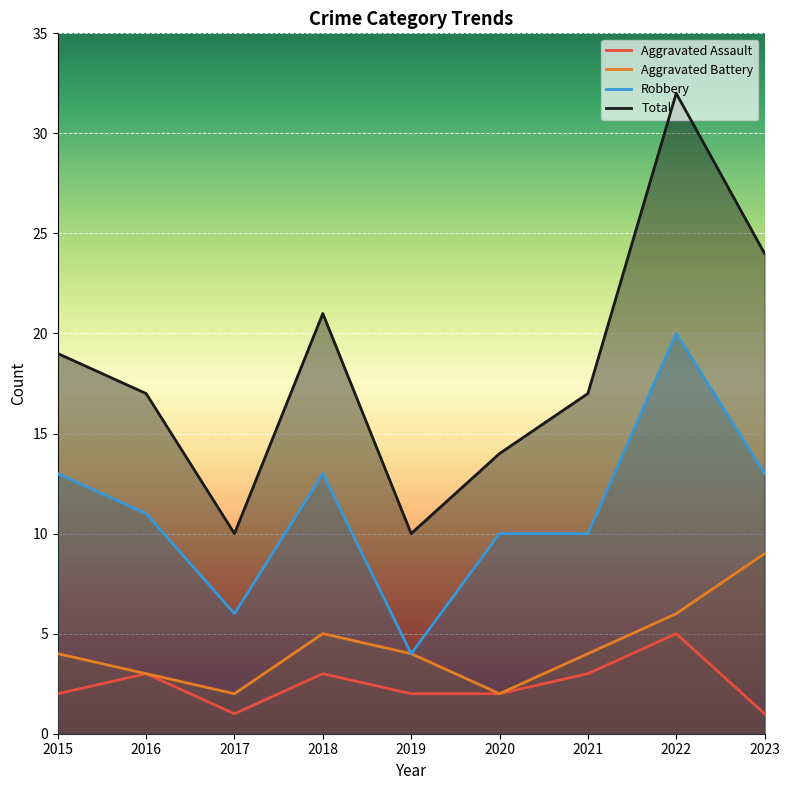

Which category has the highest value across all series?

2022